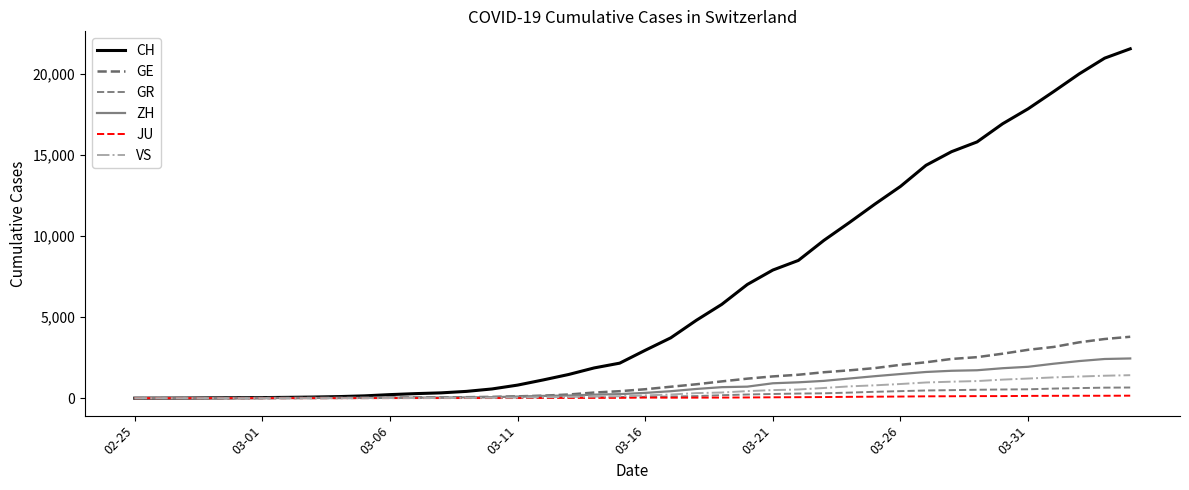

How many lines are shown in the chart?

6